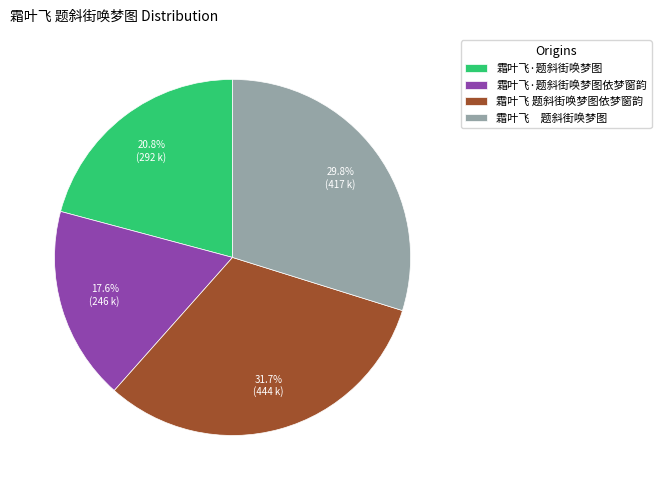

Rank the categories by value from highest to lowest.

霜叶飞 题斜街唤梦图依梦窗韵, 霜叶飞 题斜街唤梦图, 霜叶飞·题斜街唤梦图, 霜叶飞·题斜街唤梦图依梦窗韵